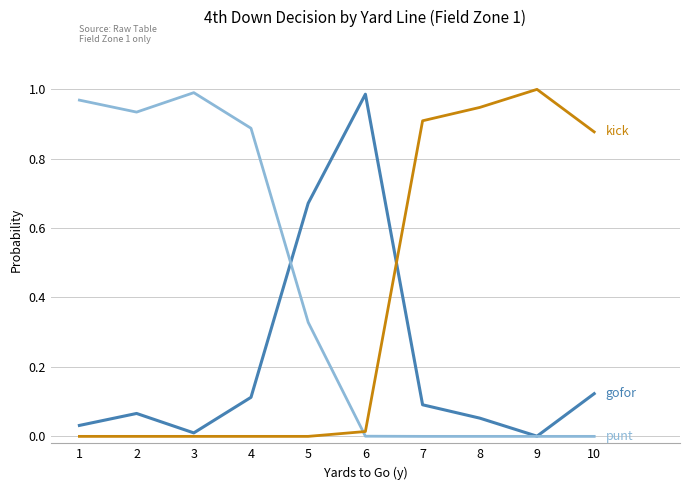

Does the chart display data point markers on the line(s)?

No